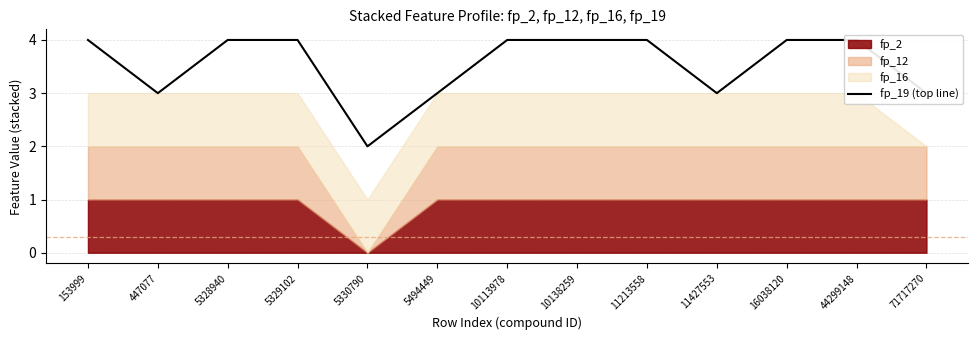

What is the ratio of the value at 44299148 to the value at 447077?

1.3